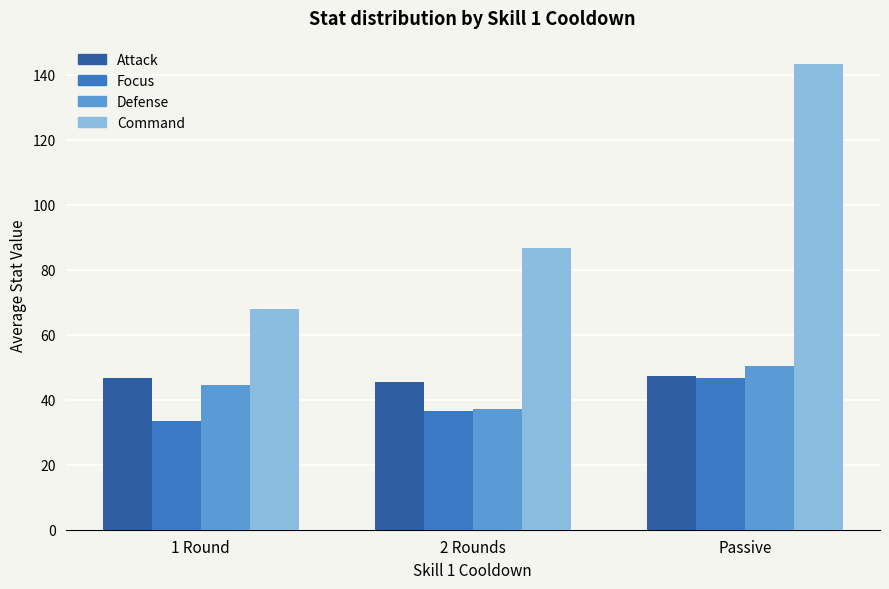

How many categories are shown in the chart?

3